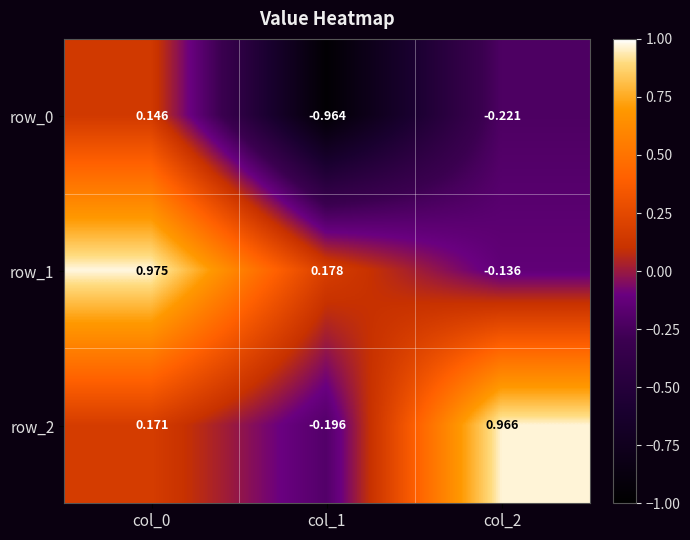

How many series are shown in this chart?

3